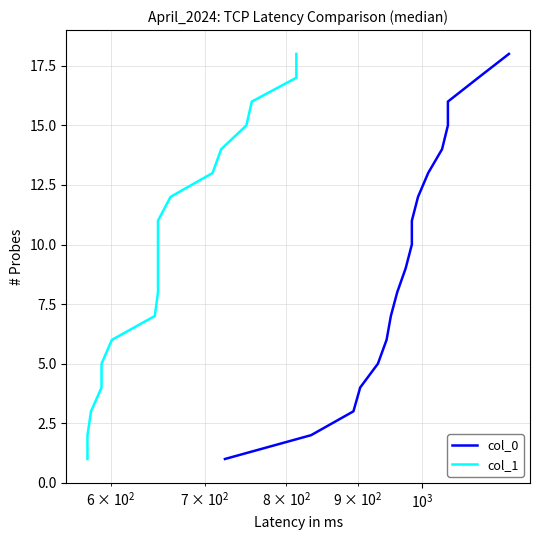

What is the minimum value for col_0?

1